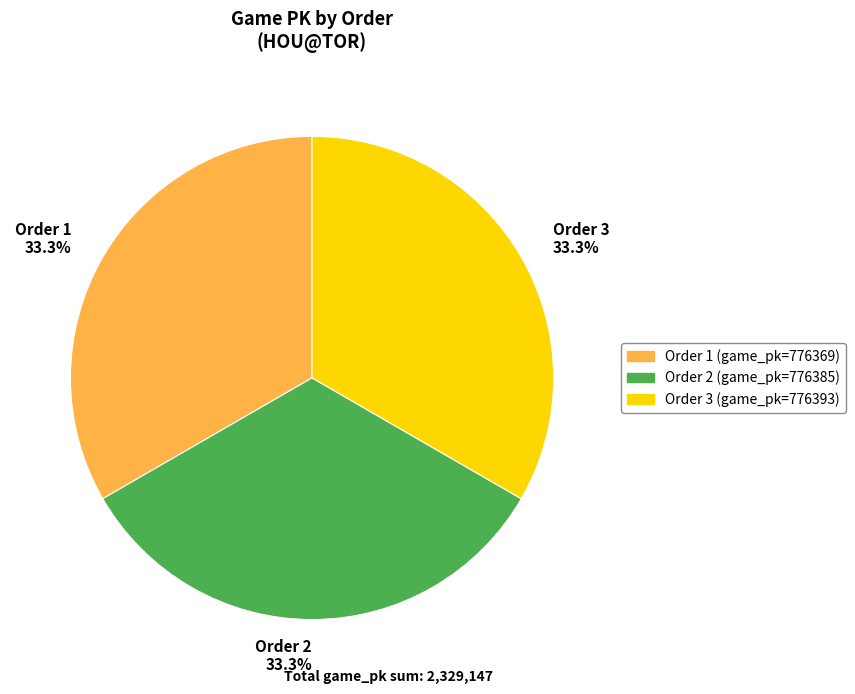

Is there a majority slice in this chart?

No